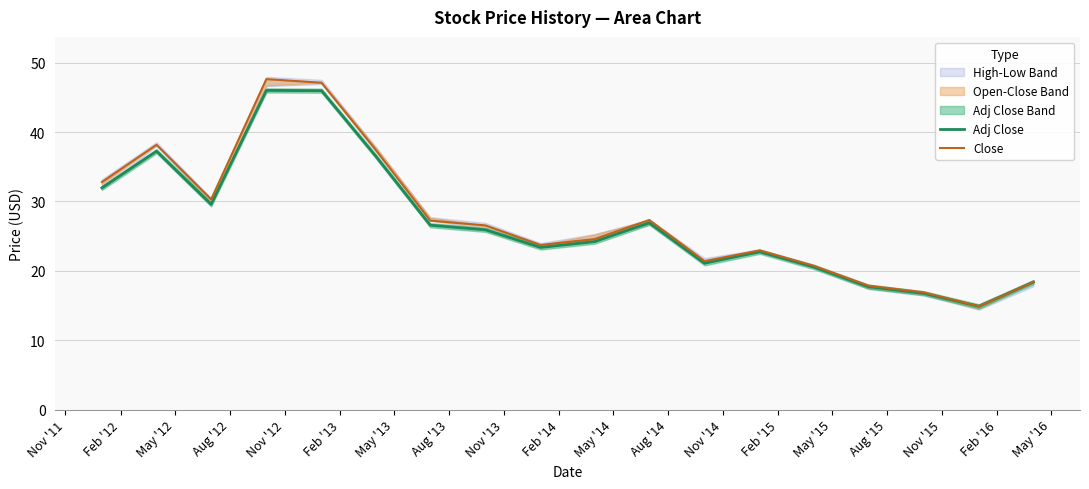

What is the maximum value for Adj Close?

46.0